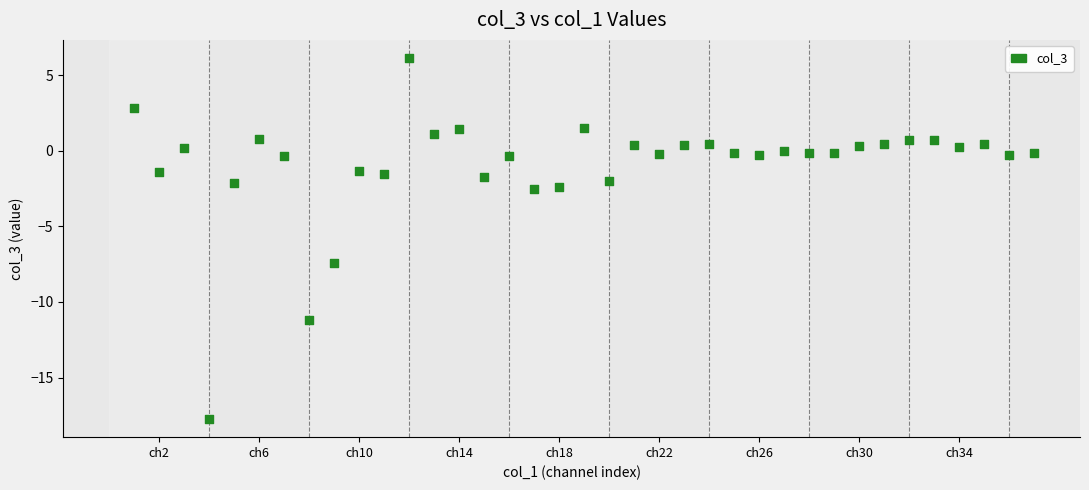

What is the range of X values (max minus min)?

36.0